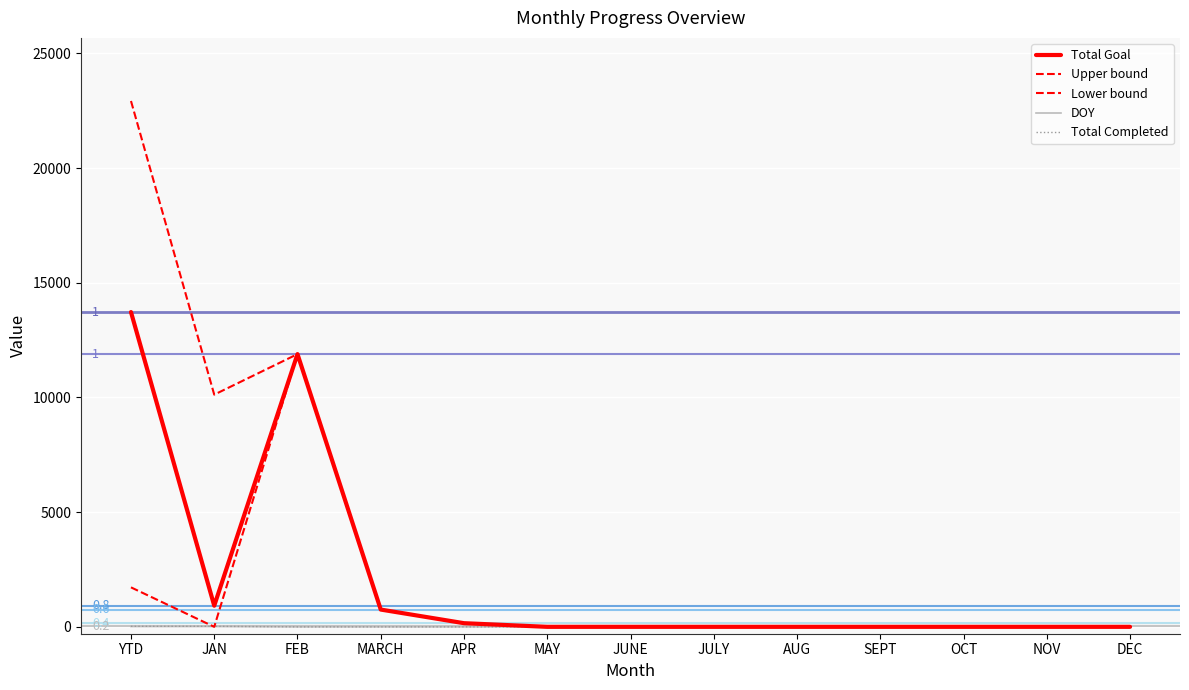

True or false: Upper bound and Total Completed cross at least once.

False